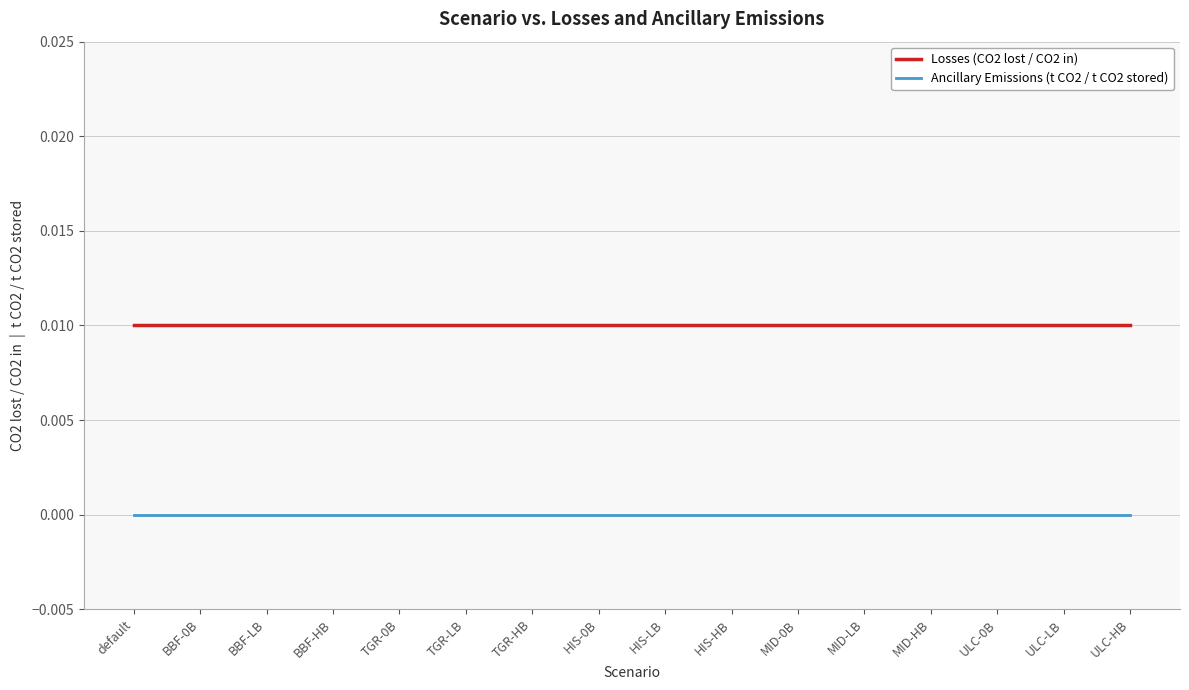

Which series has the largest total across all categories?

Losses (CO2 lost / CO2 in)